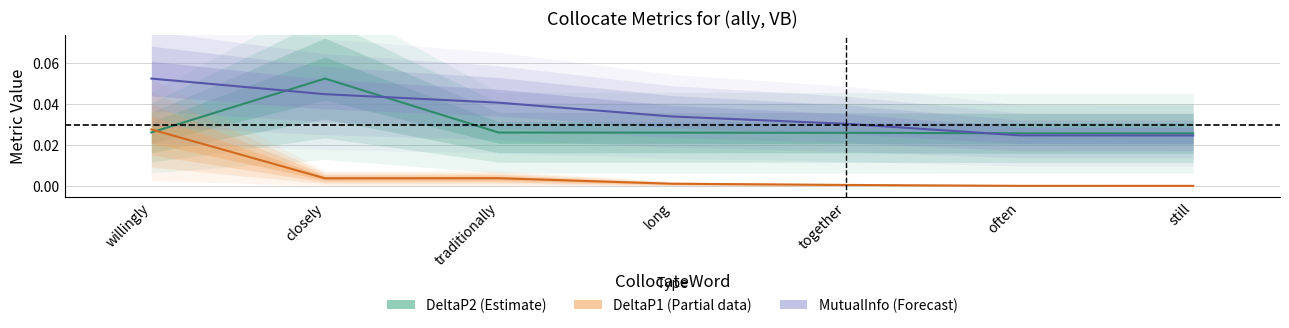

List the labels in order of DeltaP2 (Estimate) value, smallest first.

still, often, together, long, traditionally, willingly, closely